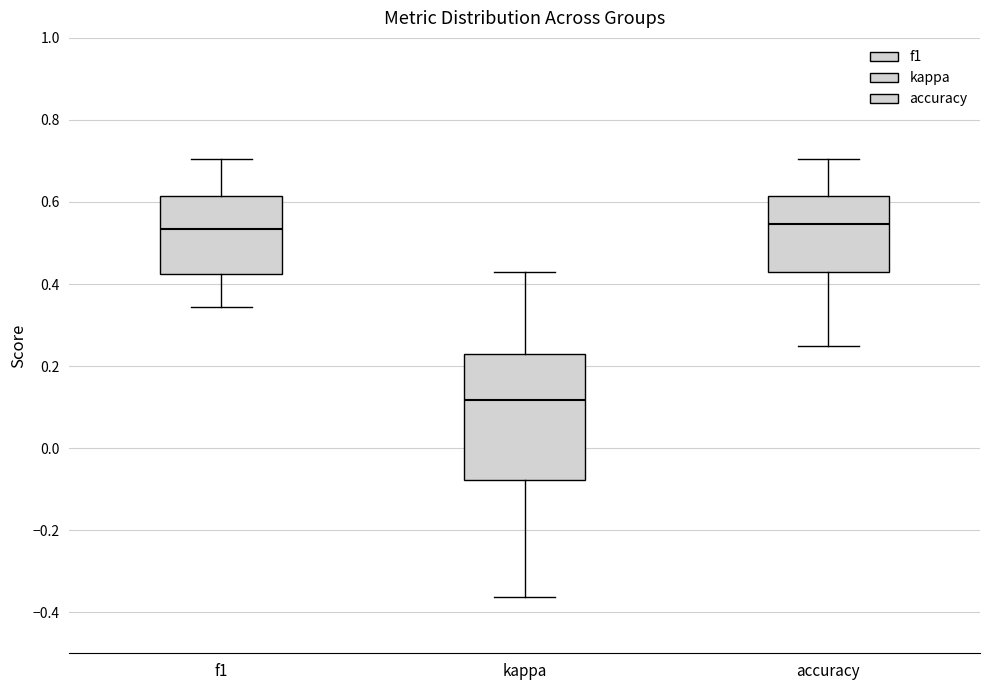

Where does the upper whisker of the box for kappa end on the y-axis? The values are not printed on the chart, so give them approximately, as read against the axis.

0.42